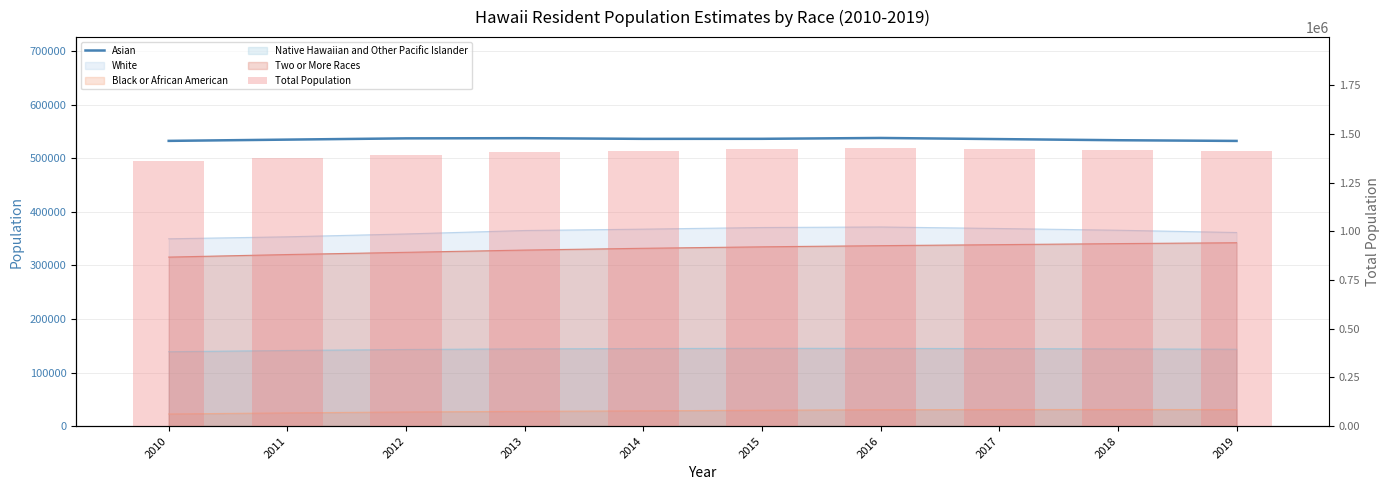

Which series has the widest spread of values?

Total Population